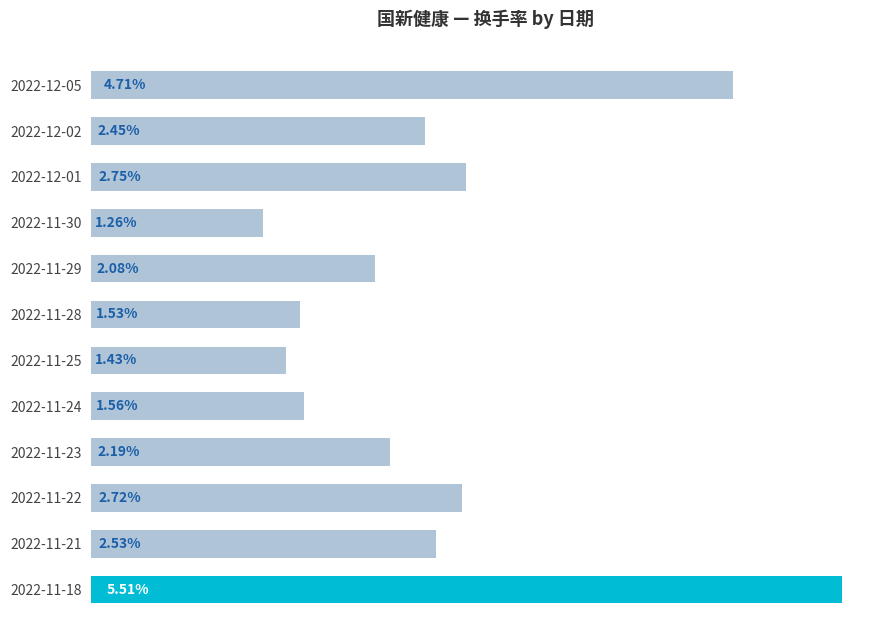

List the labels in order of value, smallest first.

2022-11-30, 2022-11-25, 2022-11-28, 2022-11-24, 2022-11-29, 2022-11-23, 2022-12-02, 2022-11-21, 2022-11-22, 2022-12-01, 2022-12-05, 2022-11-18